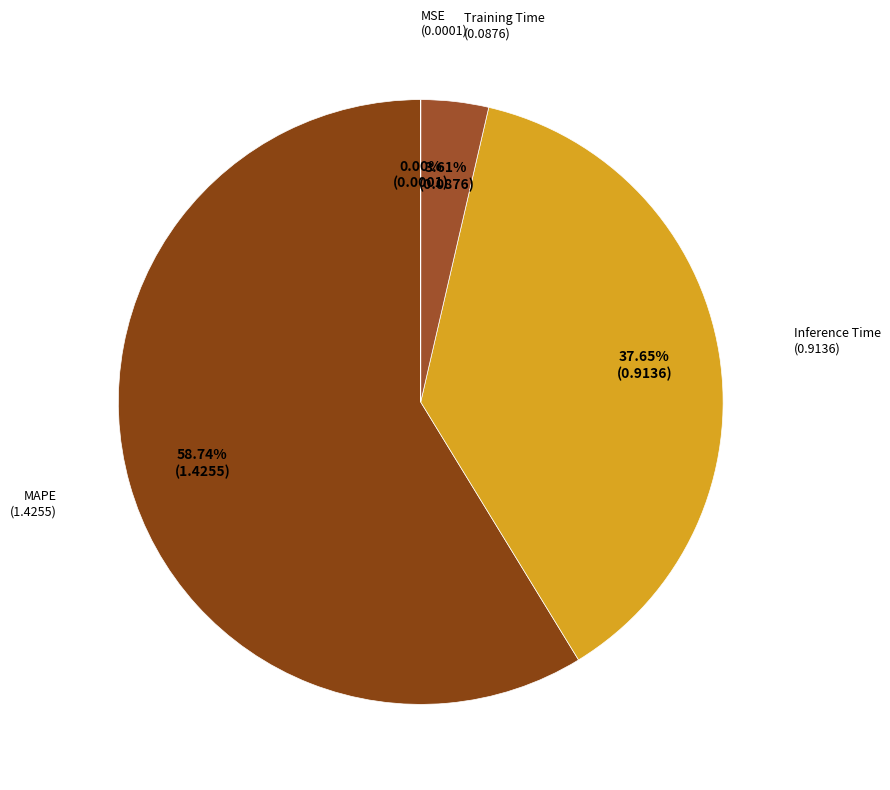

Combined, do MAPE and Training Time account for over 50%?

Yes